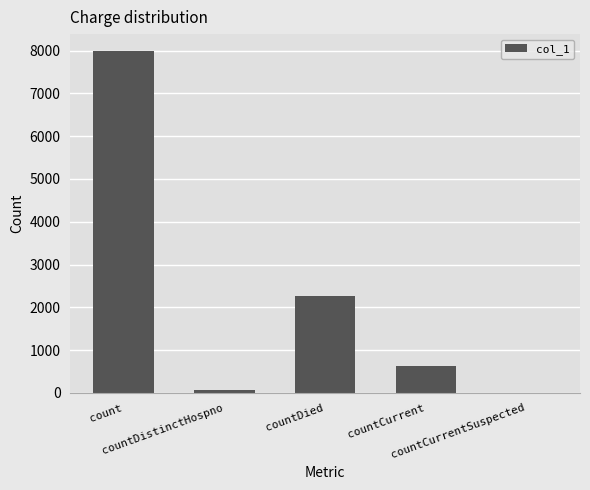

What is the greatest value displayed?

7987